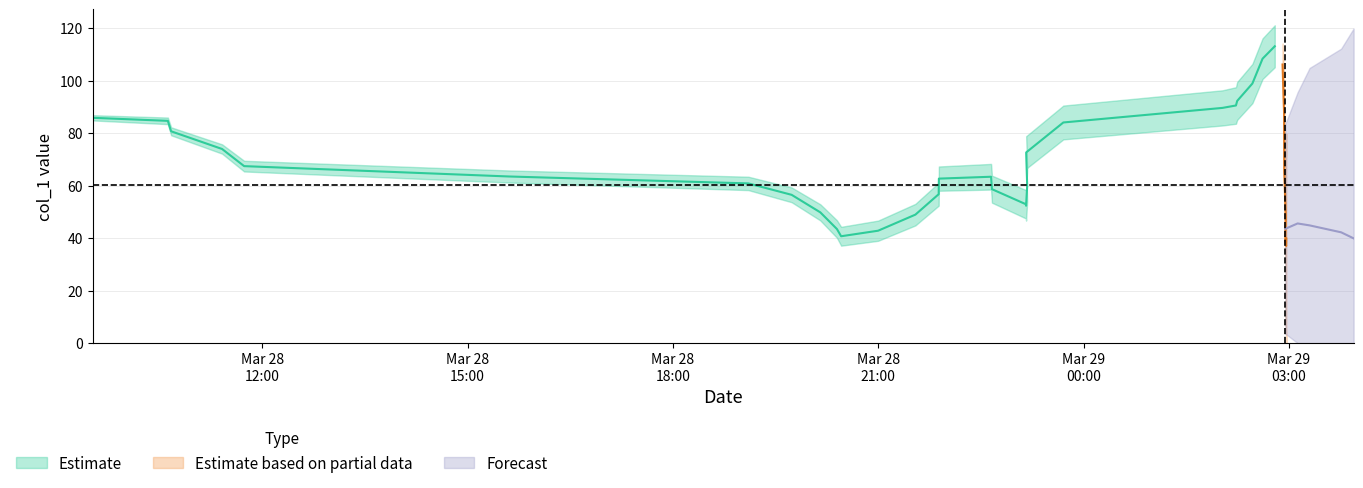

What is the value of the 6th point from the left?

67.9